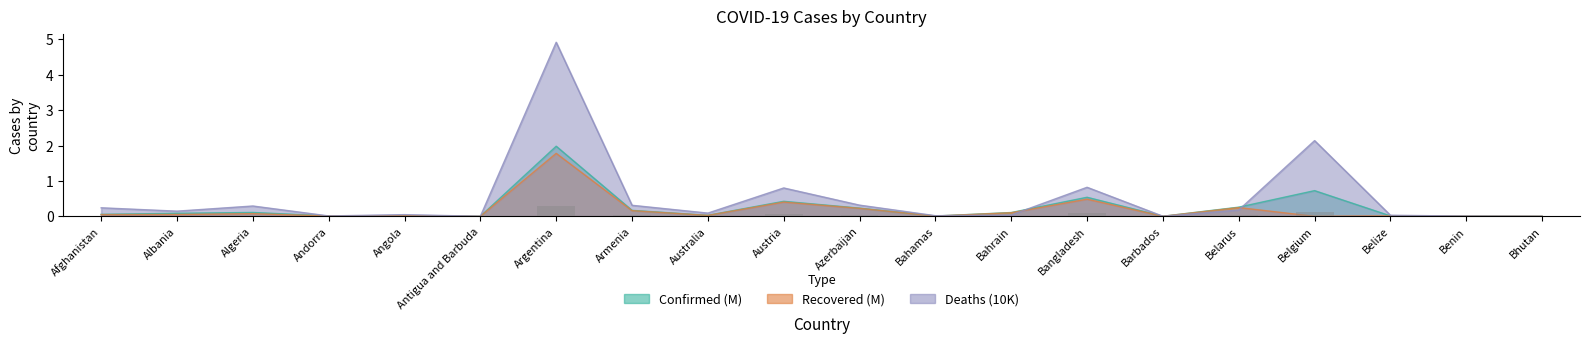

Which series has the largest range (max minus min)?

Deaths